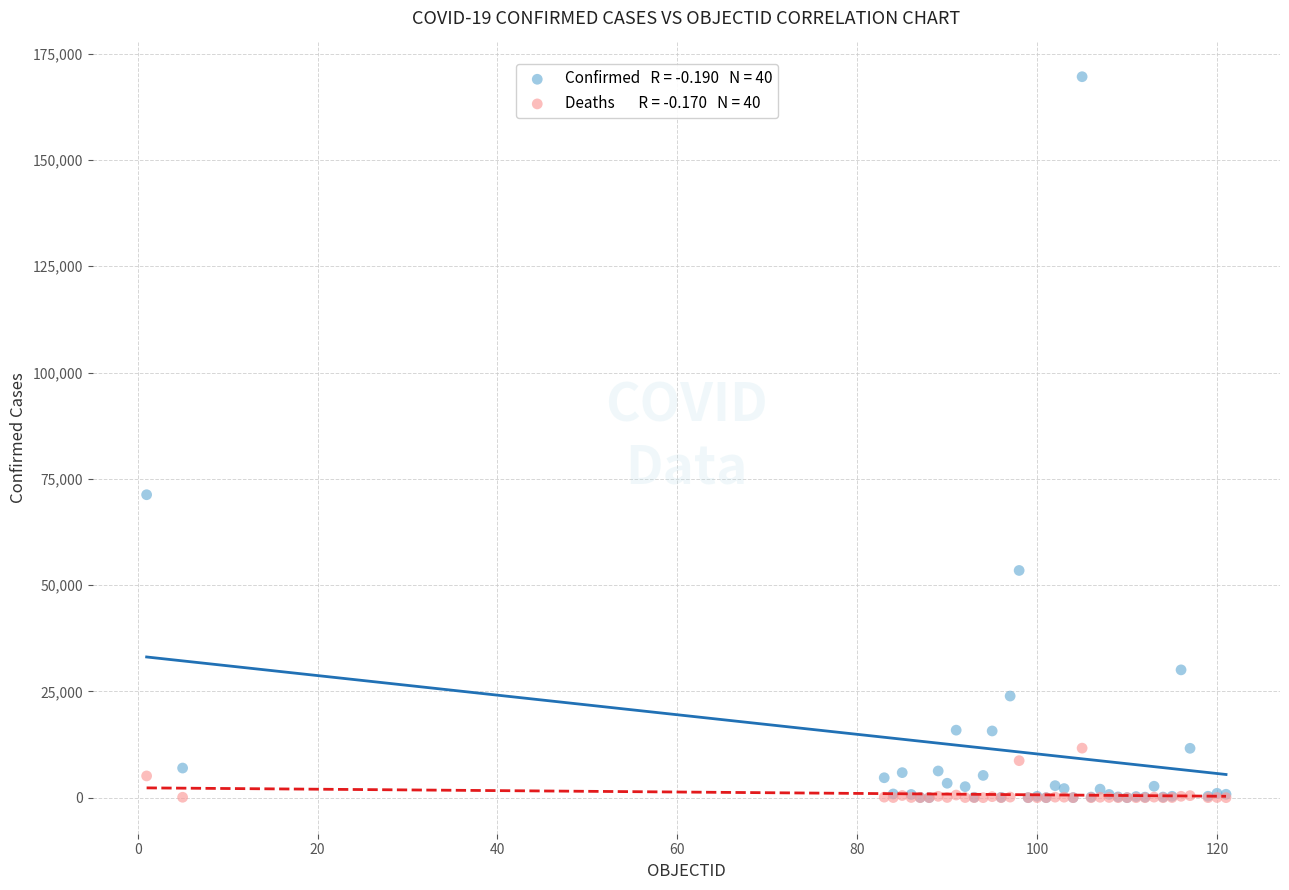

Across all series, what Y value is closest to 84797?

71264